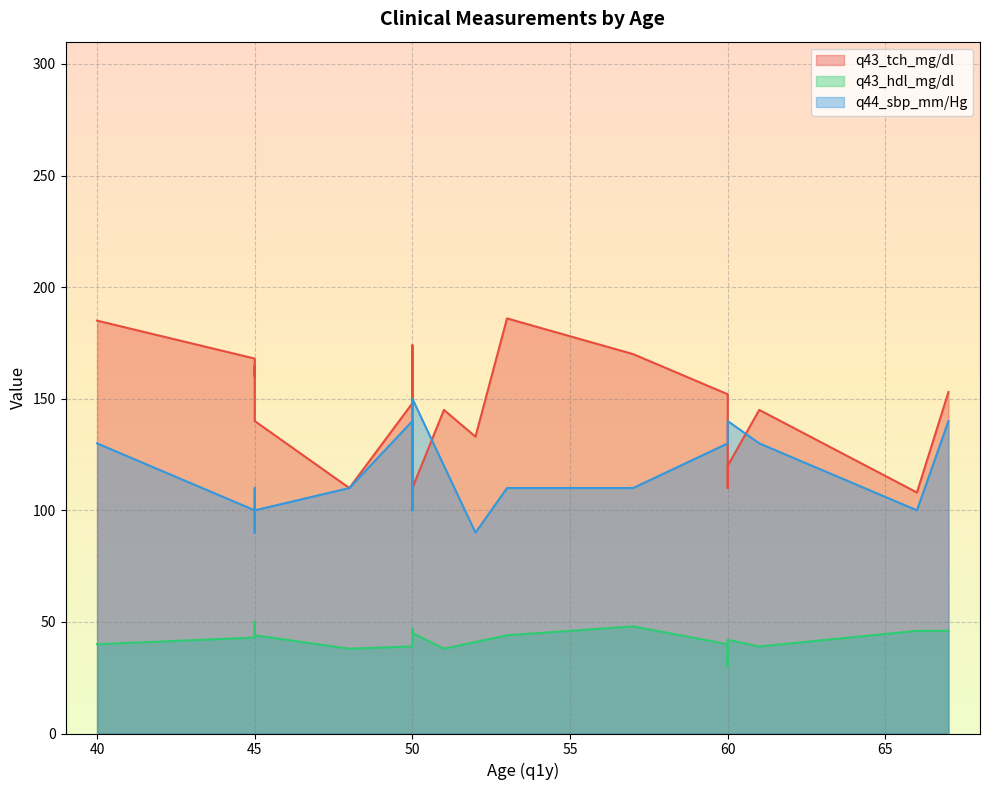

What is the difference between the q44_sbp_mm/Hg values at 60 and 53?

20